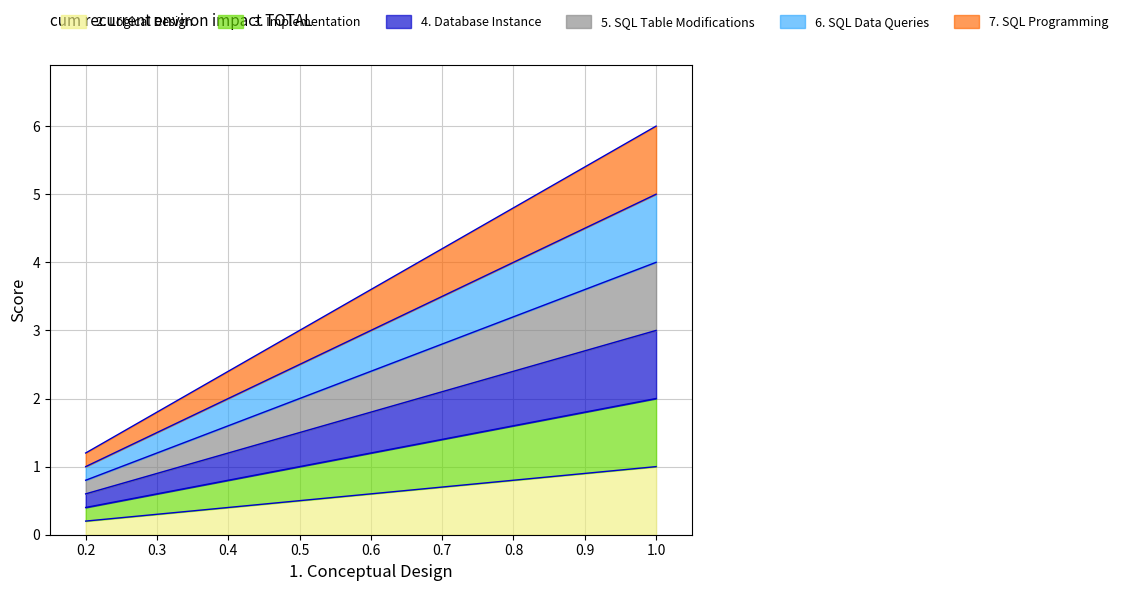

True or false: 5. SQL Table Modifications has more than 1 interior local peaks.

False